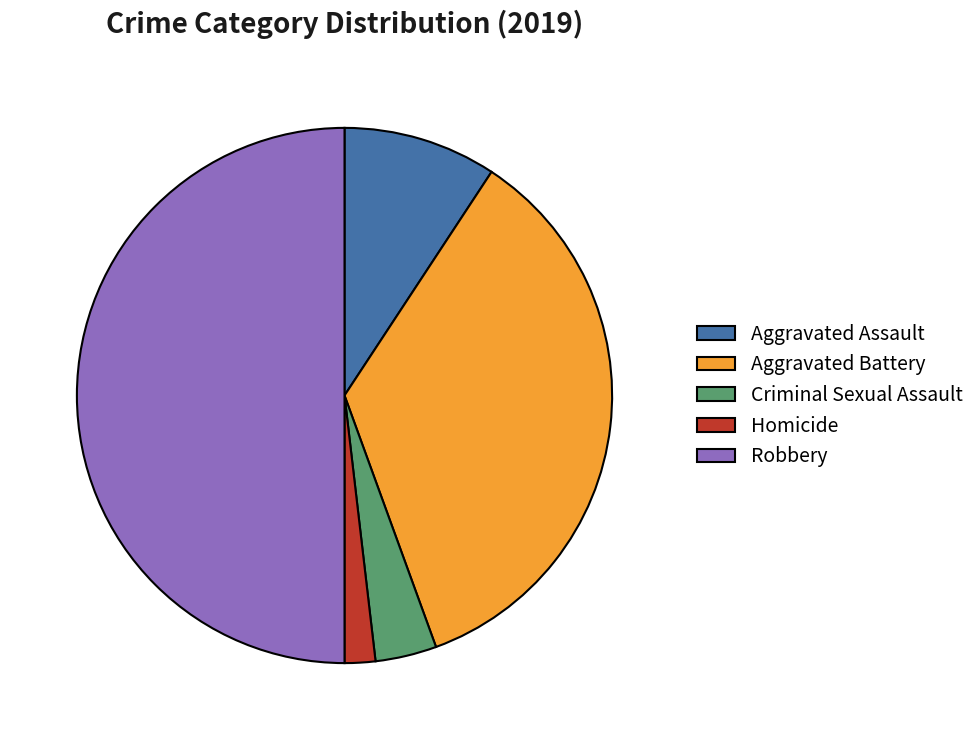

What is the largest slice in the pie chart?

Robbery